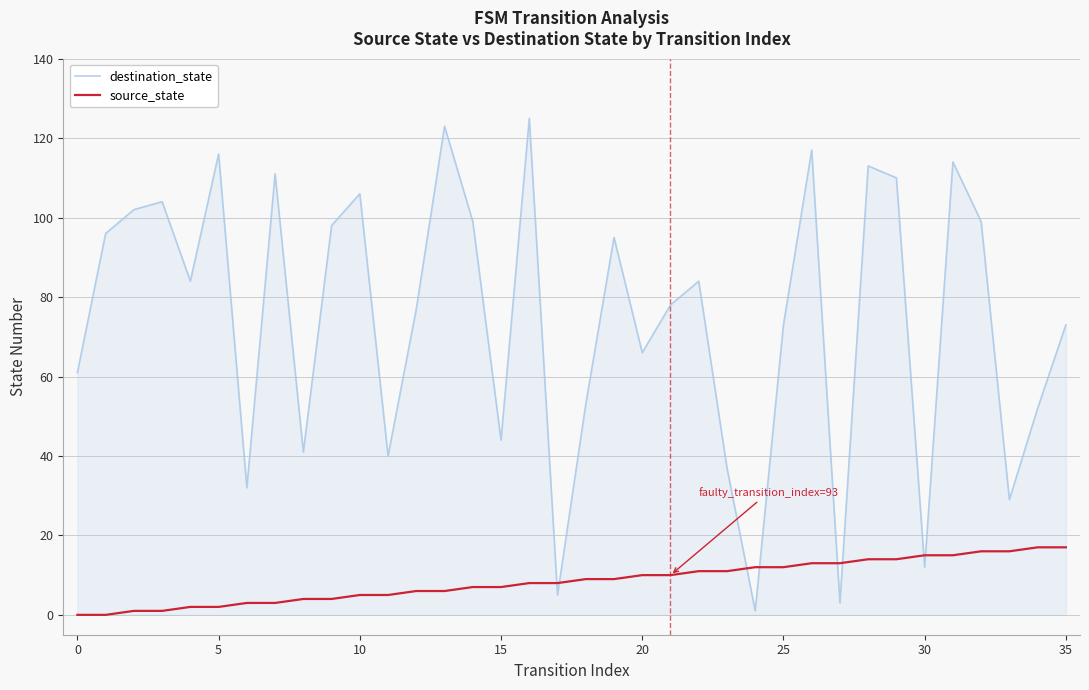

Reading left to right, transcribe all the data shown in this chart.

destination_state: 61	96	102	104	84	116	32	111	41	98	106	40	77	123	99	44	125	5	53	95	66	78	84	37	1	73	117	3	113	110	12	114	99	29	52	73
source_state: 0	0	1	1	2	2	3	3	4	4	5	5	6	6	7	7	8	8	9	9	10	10	11	11	12	12	13	13	14	14	15	15	16	16	17	17